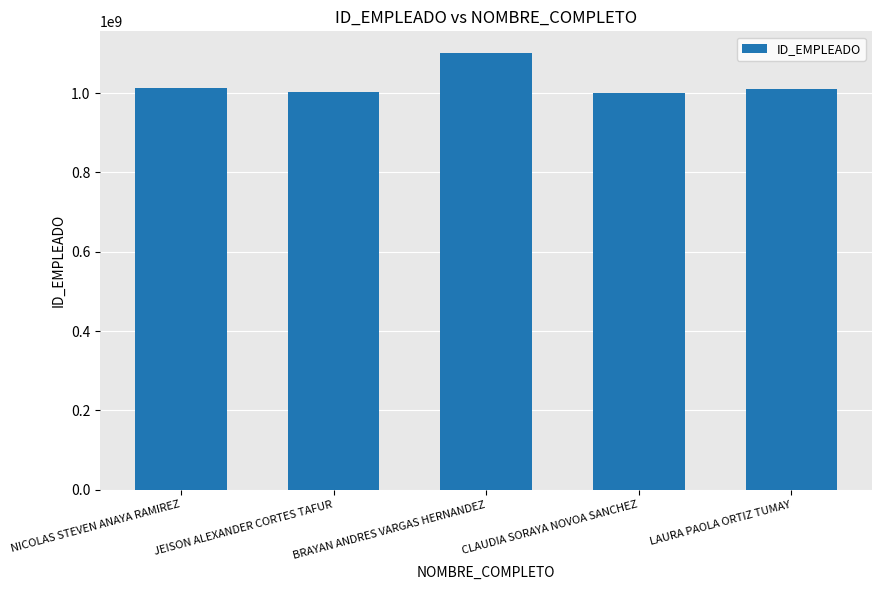

At which label does the data first exceed 1010639874?

NICOLAS STEVEN ANAYA RAMIREZ